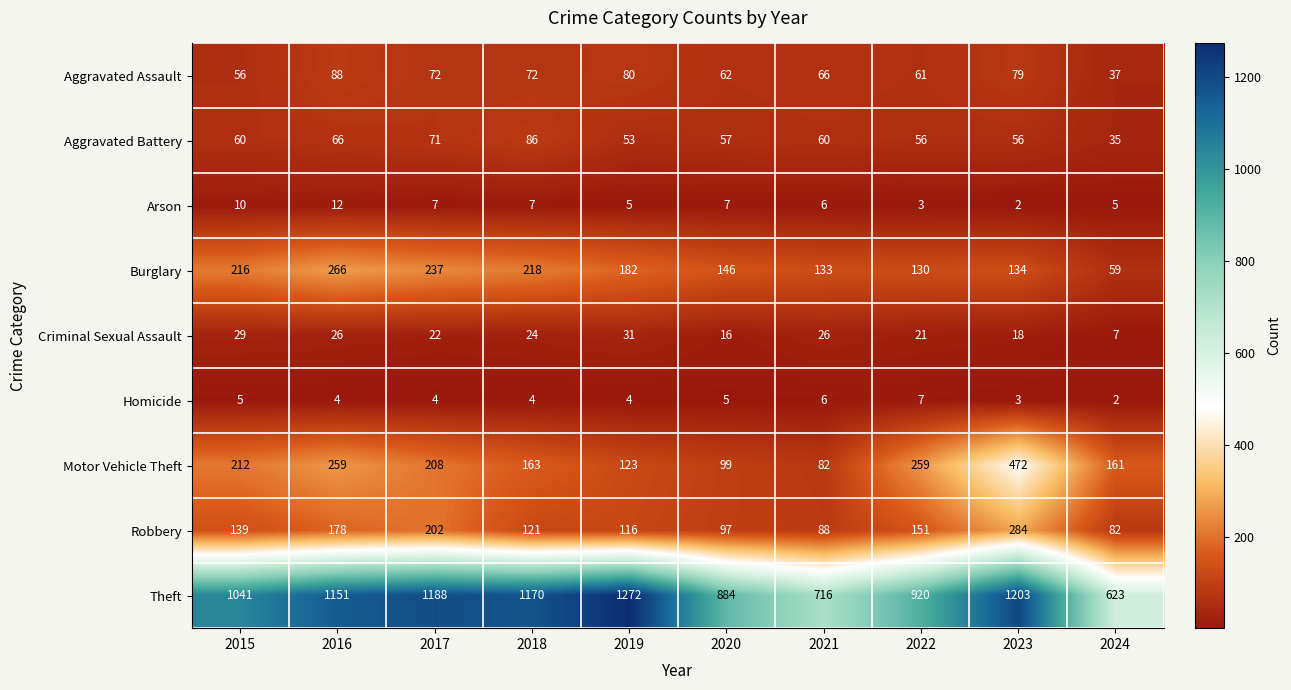

What is the maximum value for Theft?

1272